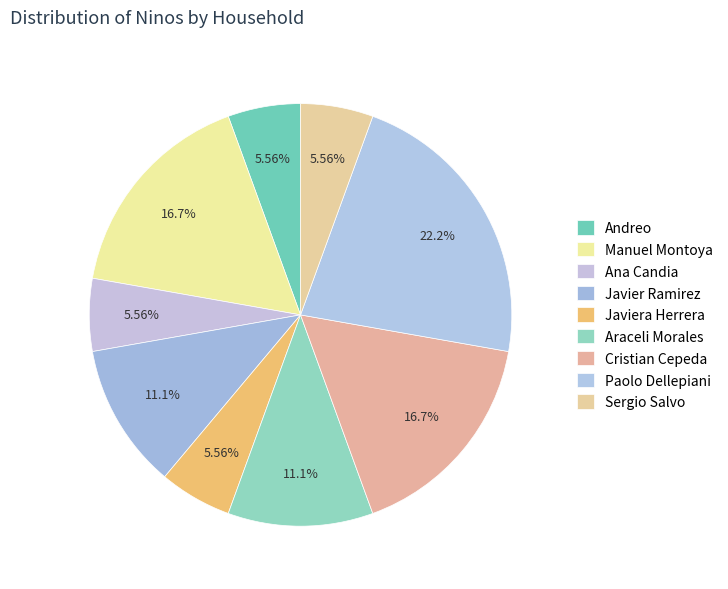

Combined, do Araceli Morales and Javier Ramirez account for over 50%?

No